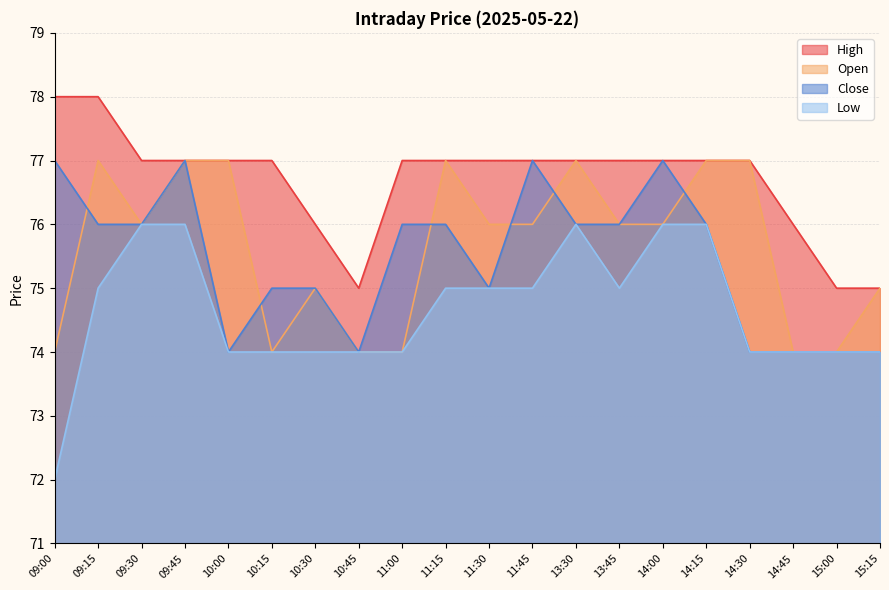

What is the total value across all series at 14:30?

302